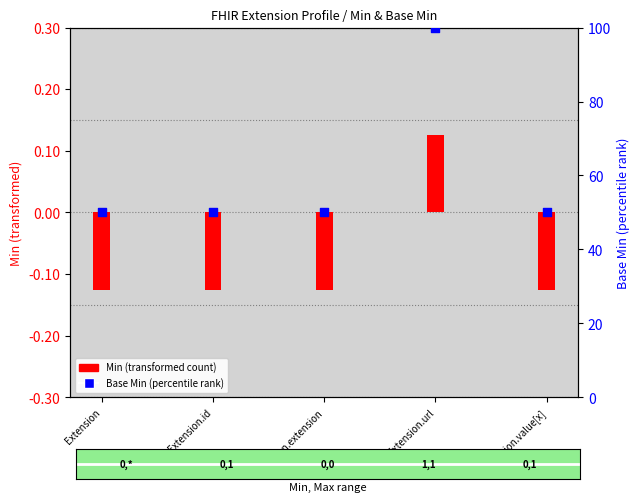

Which series contains the lowest Y value?

Min (transformed)